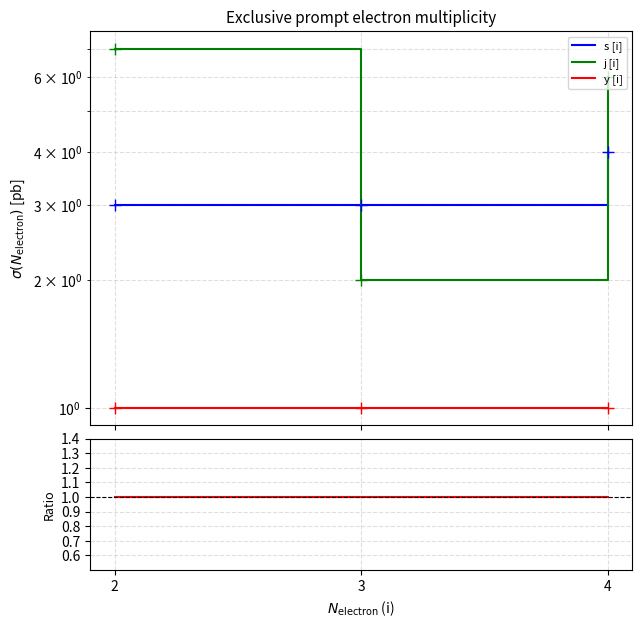

Which series has the largest total across all categories?

j [i]